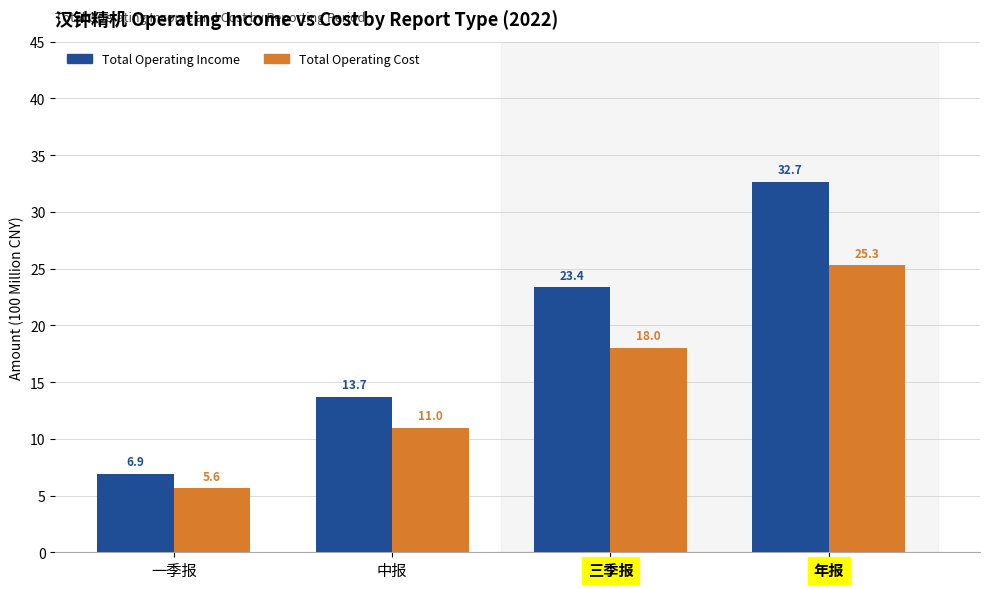

At which category is the sum across all series the highest?

年报